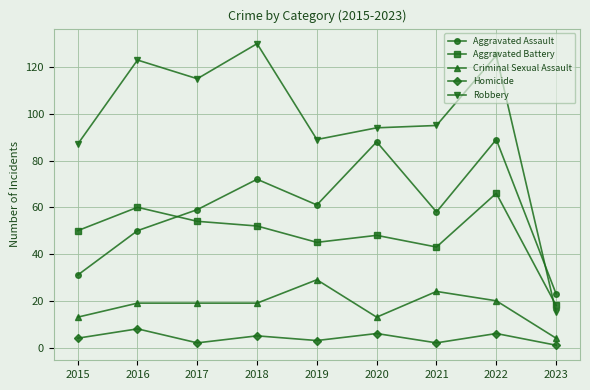

Which series has the largest total across all categories?

Robbery